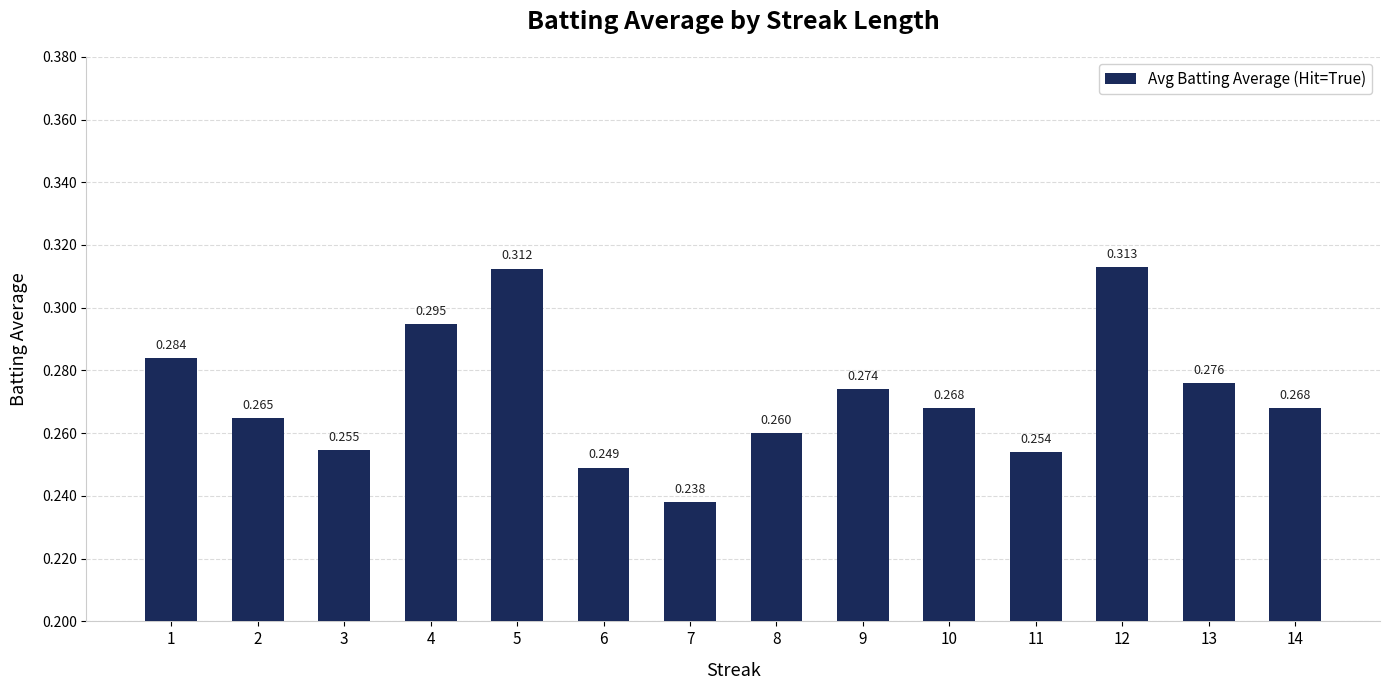

Reading right to left, transcribe all the data shown in this chart.

0.3	0.3	0.3	0.3	0.3	0.3	0.3	0.2	0.2	0.3	0.3	0.3	0.3	0.3